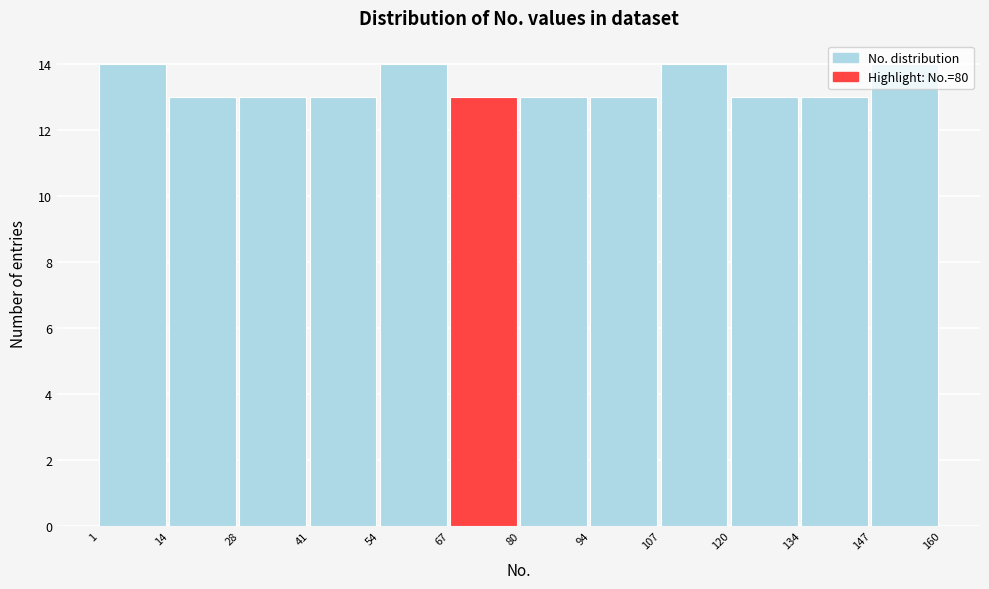

How tall is the bar that spans 107 to 120 on the x-axis? The values are not printed on the chart, so give them approximately, as read against the axis.

14